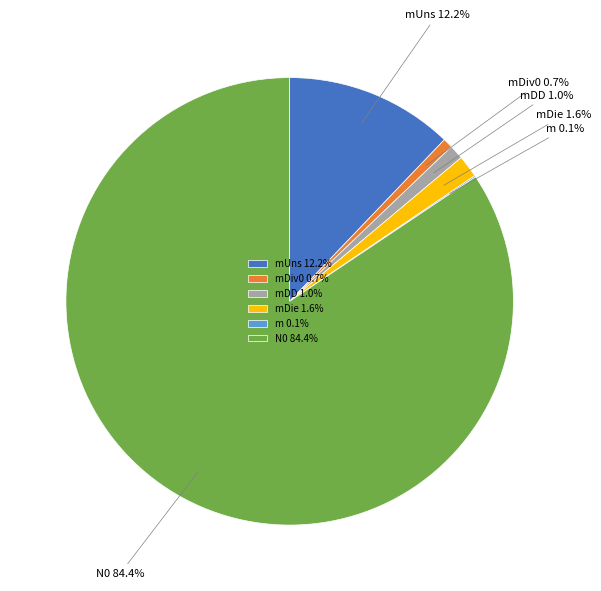

Does N0 account for over 50% of the chart?

Yes